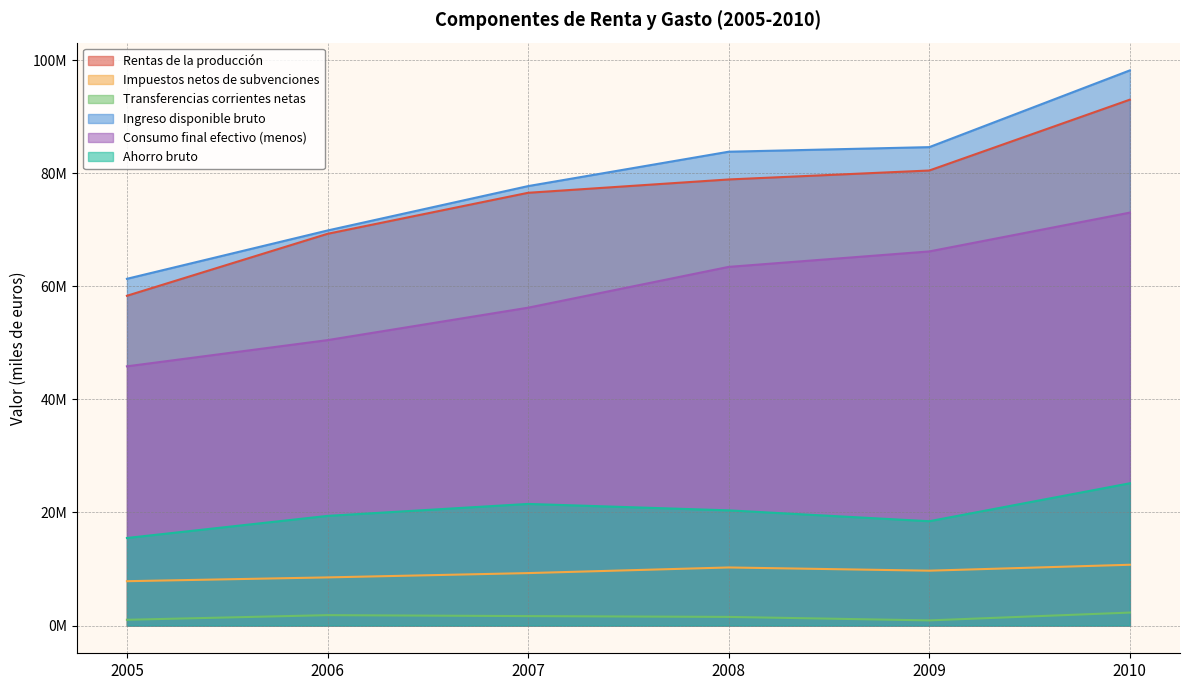

True or false: Impuestos netos de subvenciones and Ingreso disponible bruto cross at least once.

False